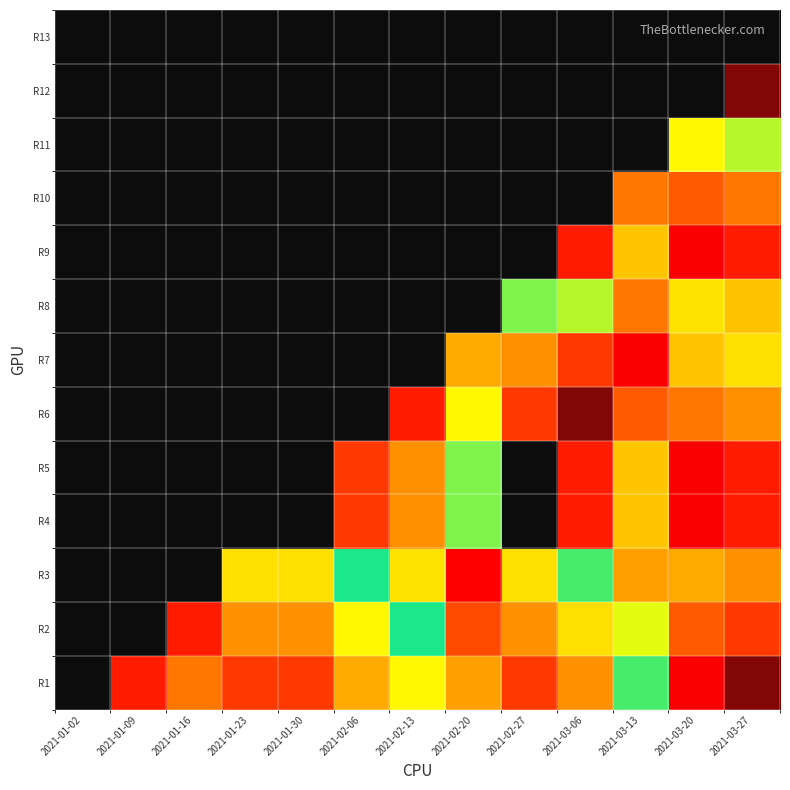

What is the spread (max minus min) of values at 2021-02-13?

6.9